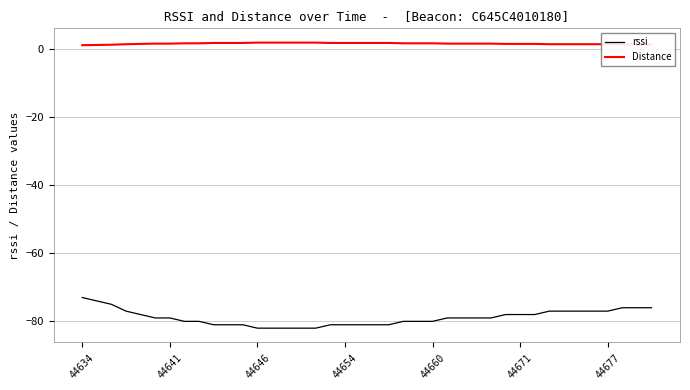

Is this an area chart (filled region under the line)?

No